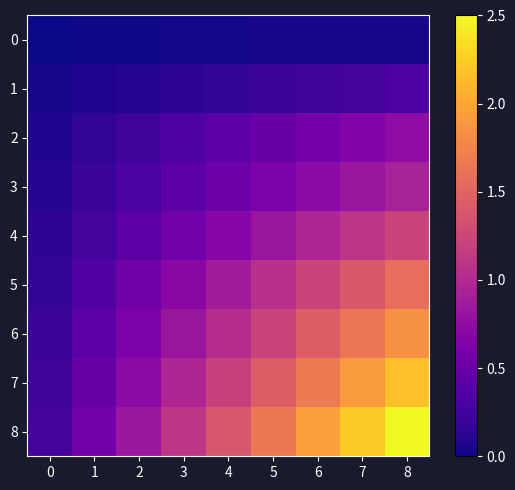

At how many categories does at least one series exceed 0?

9